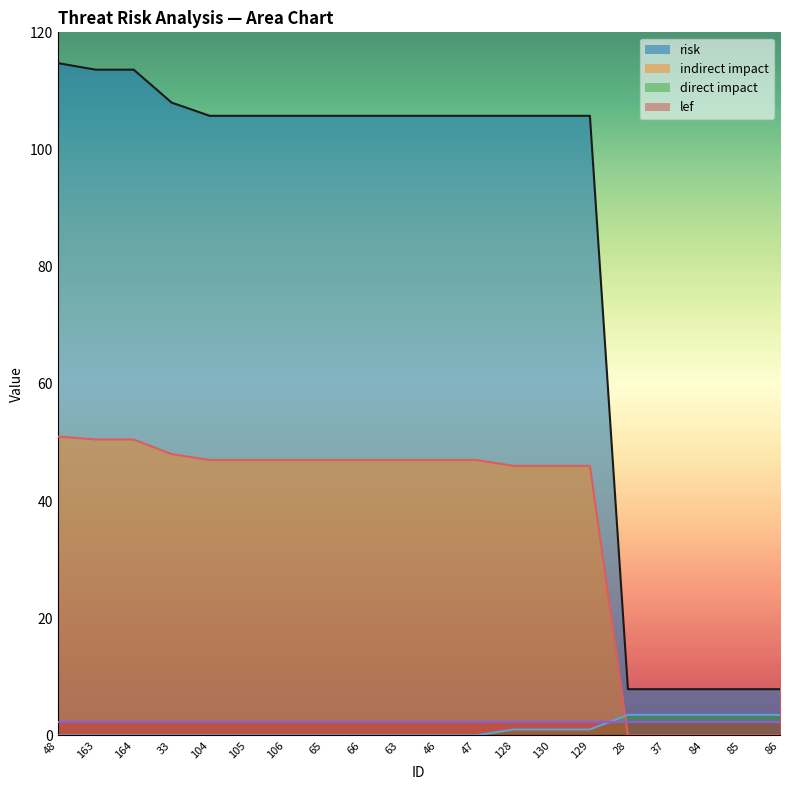

What is the sum of the risk values at 48 and 128?

220.5